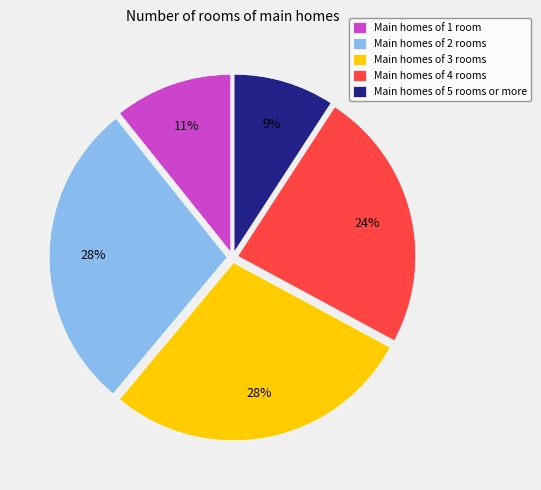

What percentage is the Main homes of 5 rooms or more slice, to the nearest percent?

9%